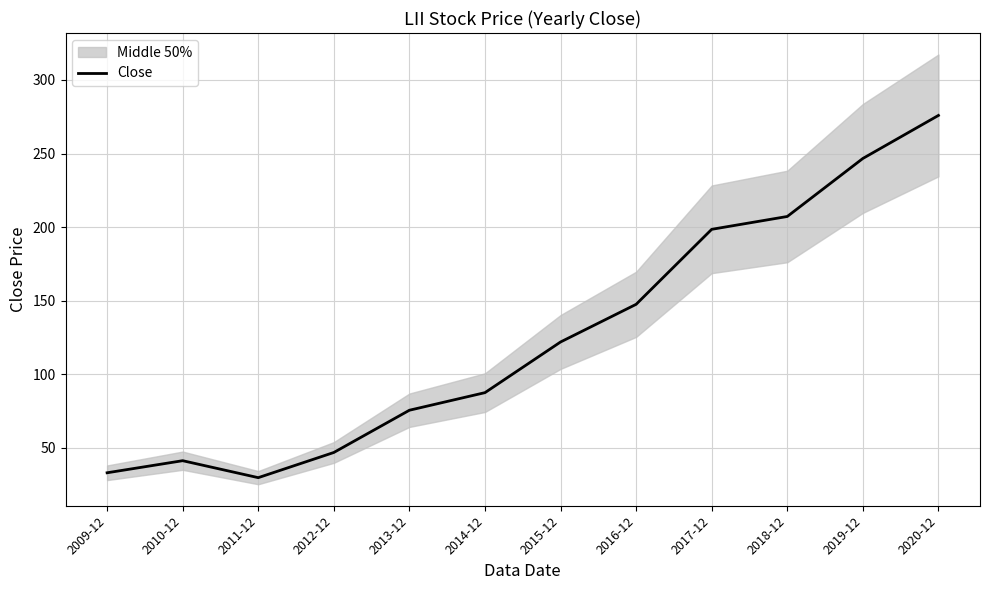

What is the sum of all values?

1512.5